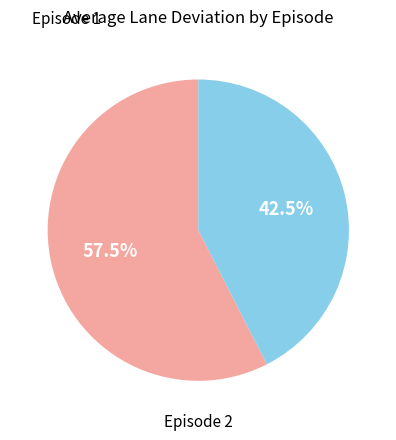

Does any single category account for the majority?

Yes